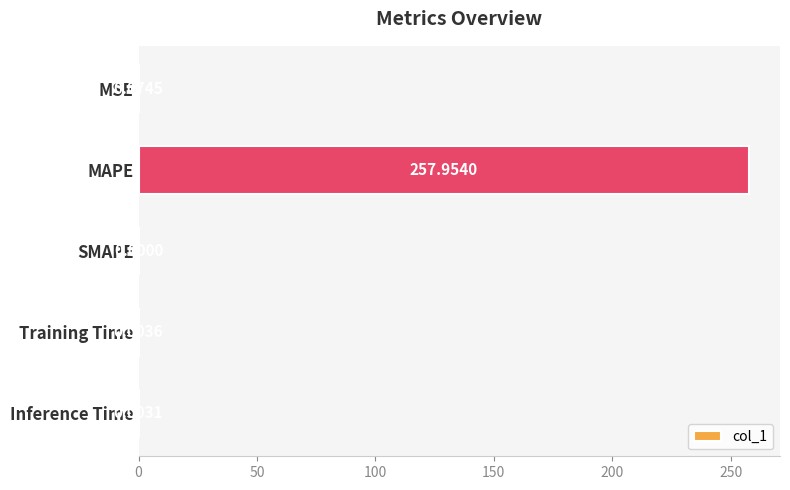

Which has a higher value, SMAPE or MAPE?

MAPE